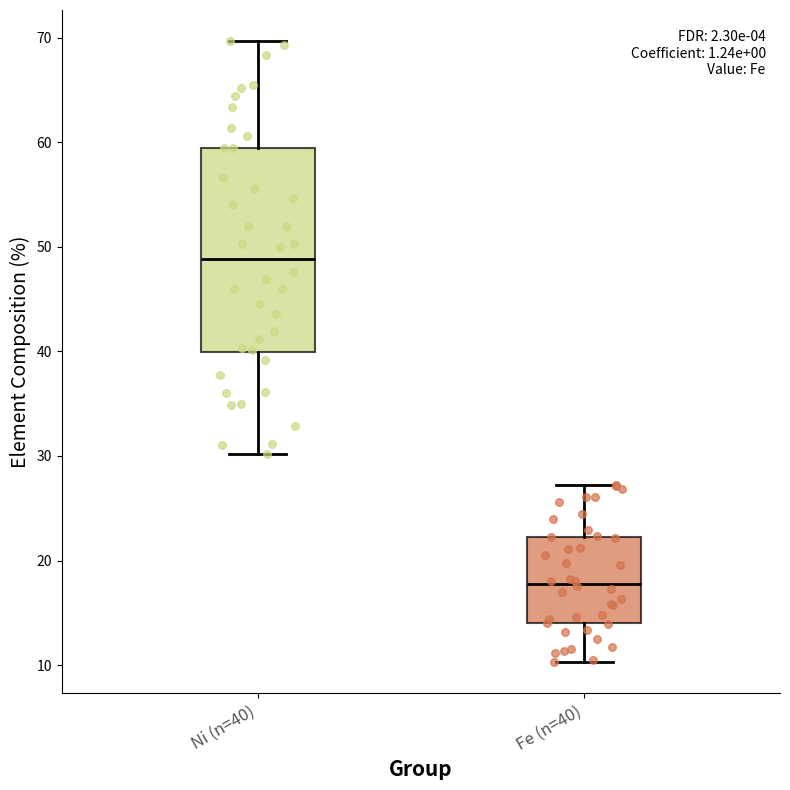

Which box has the highest median line?

Ni (n=40)